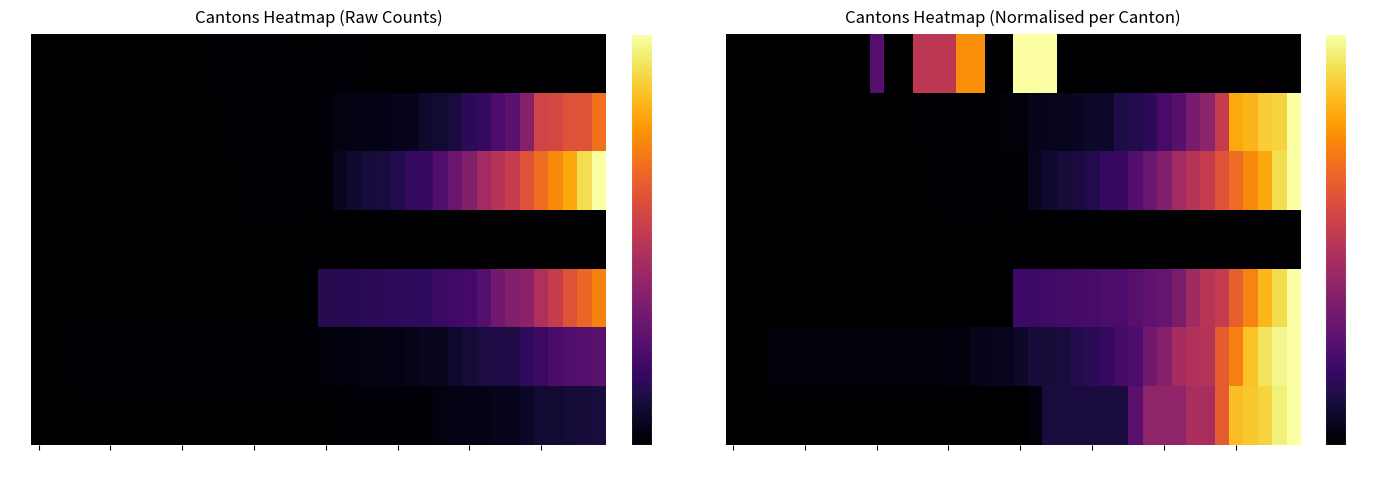

At which category is the sum across all series the highest?

39